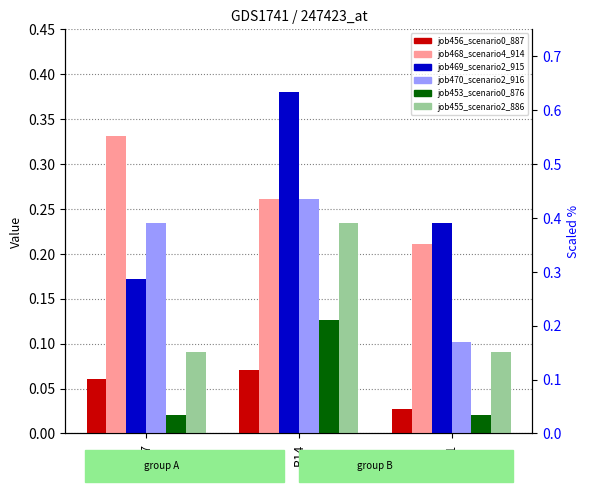

List the labels in order of job470_scenario2_916 value, largest first.

B14, in27, B11